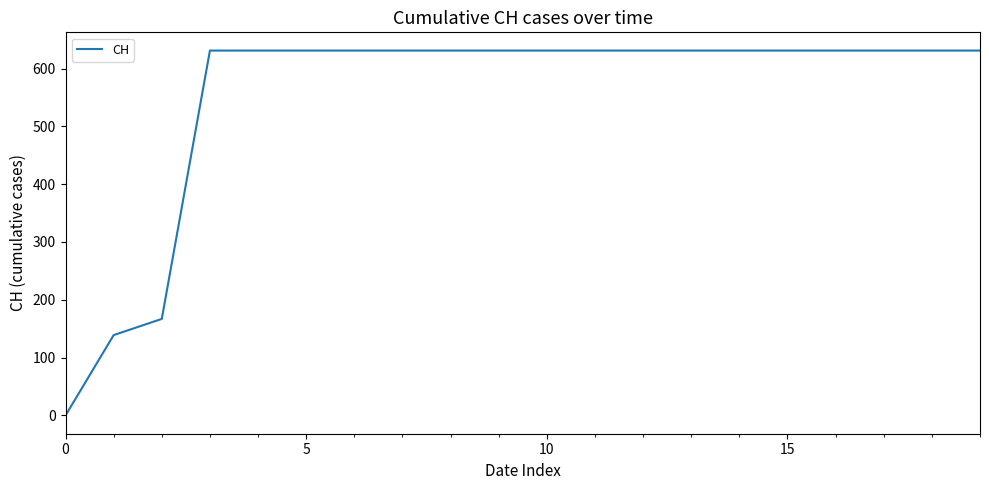

Reading left to right, what are all the values shown in this chart?

0	139	167	631	631	631	631	631	631	631	631	631	631	631	631	631	631	631	631	631